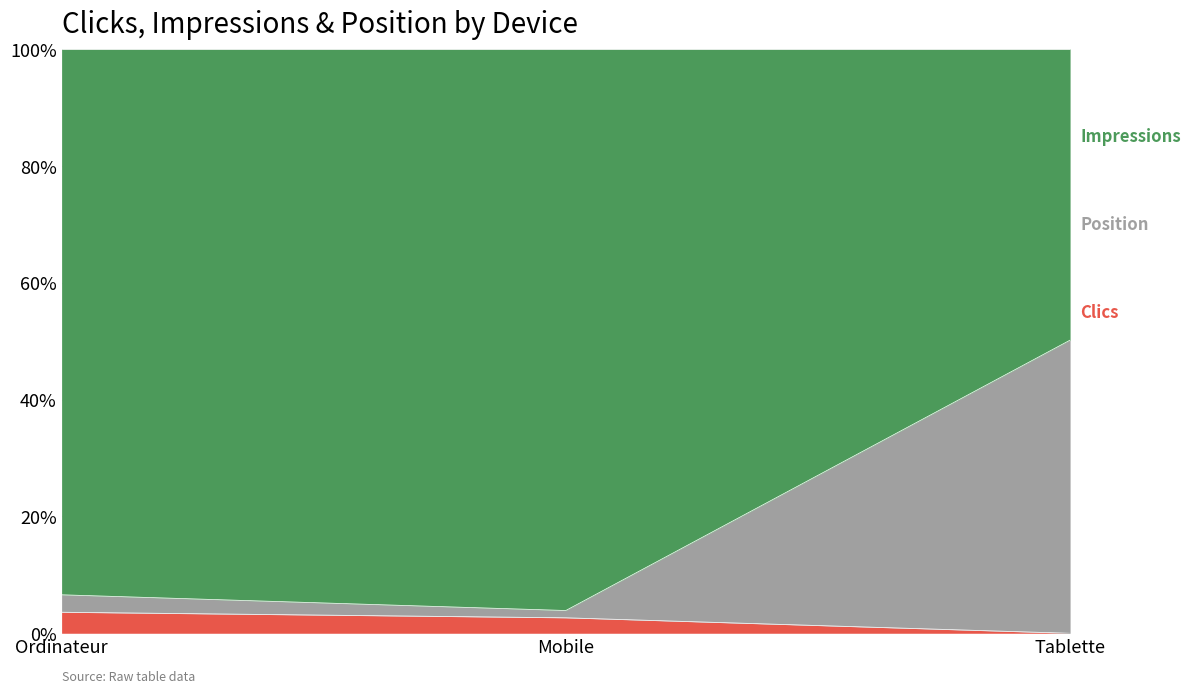

How many data points does each series have?

3